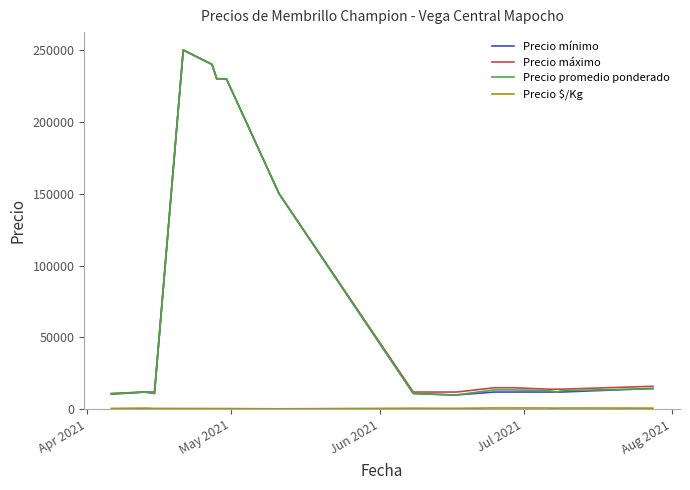

What is the highest value of the Precio mínimo series?

250000